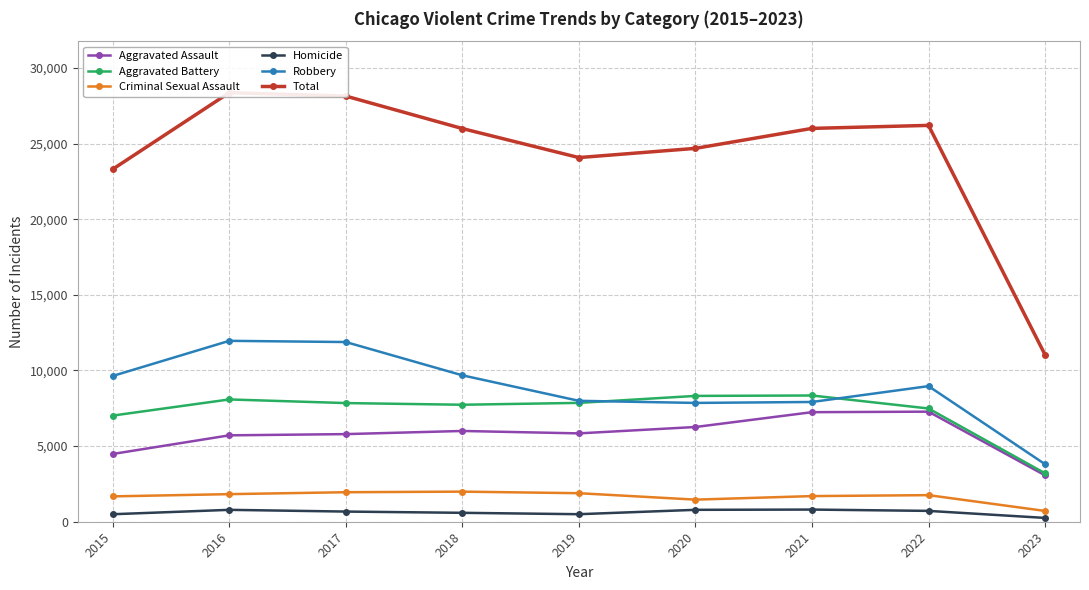

True or false: Aggravated Assault and Homicide cross at least once.

False